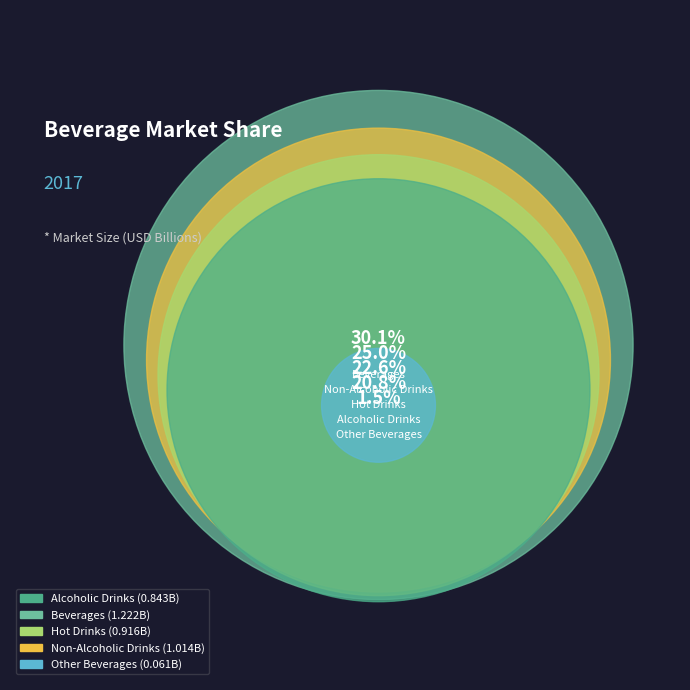

What is the change in value from Non-Alcoholic Drinks to Other Beverages?

-1.0